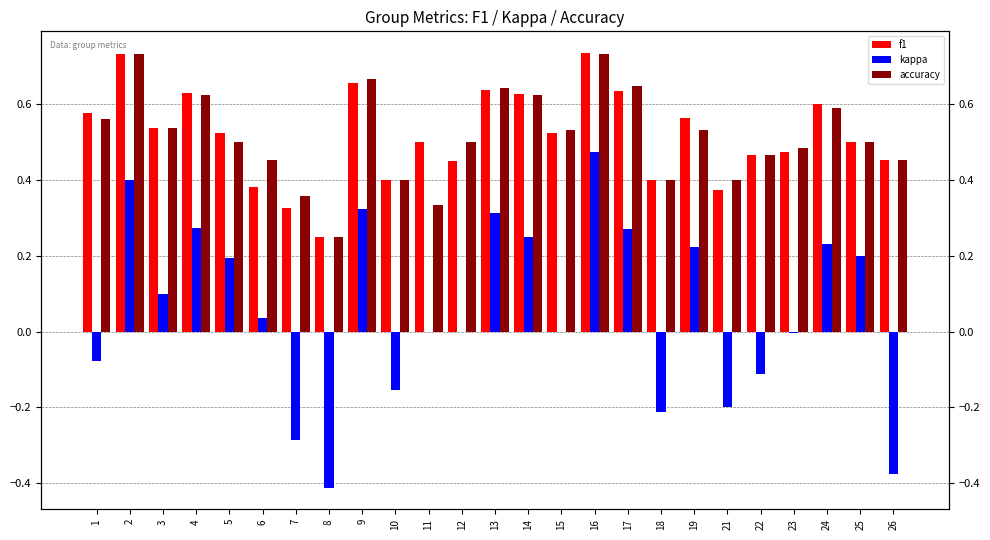

At how many categories does at least one series exceed 0?

25